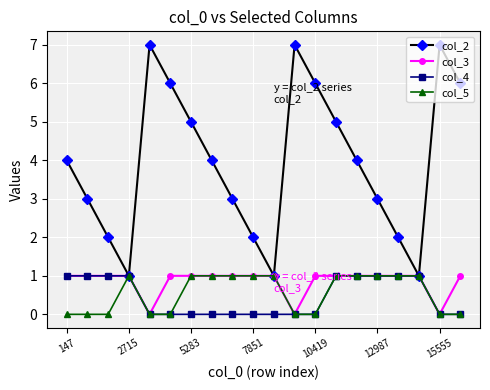

Which series has the widest spread of values?

col_2